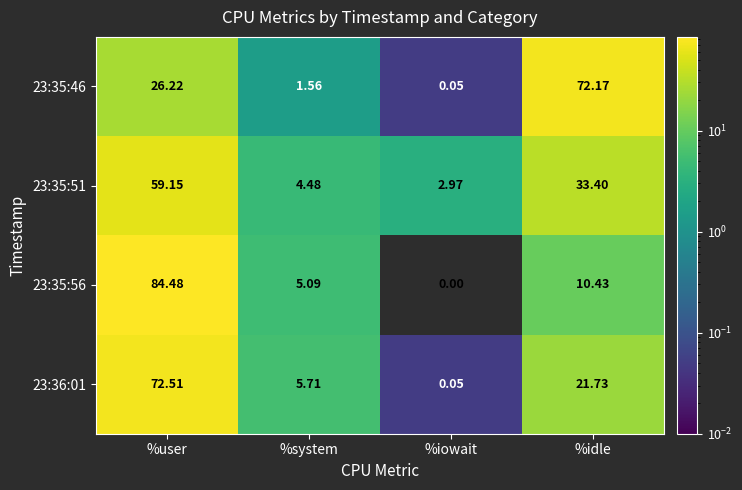

At which label does 23:35:46 reach its minimum?

%iowait